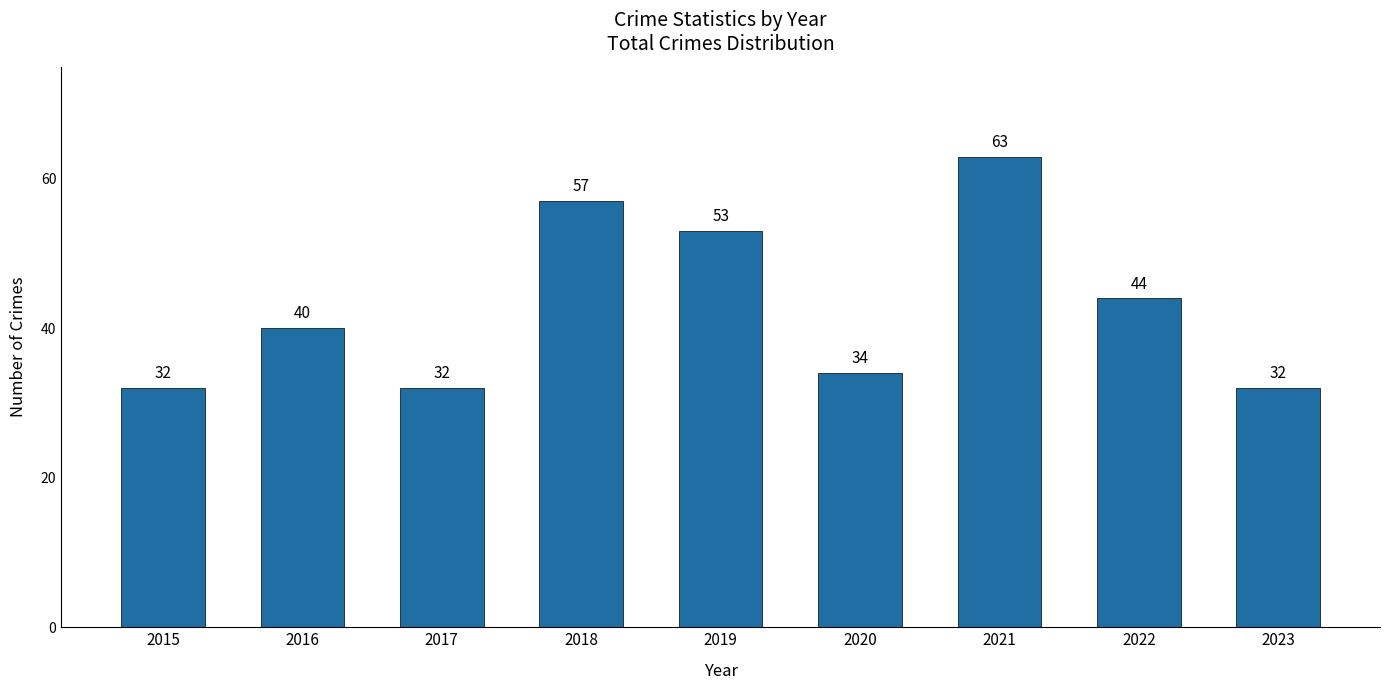

True or false: the data shows 8 at 2023.

False